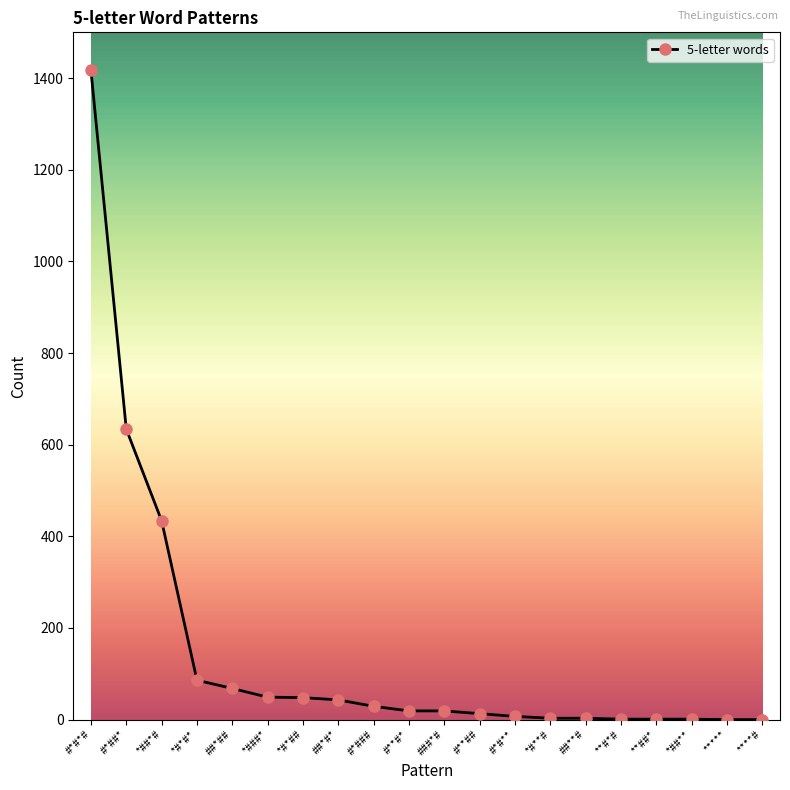

The value at *#*## is 48. True or false?

True